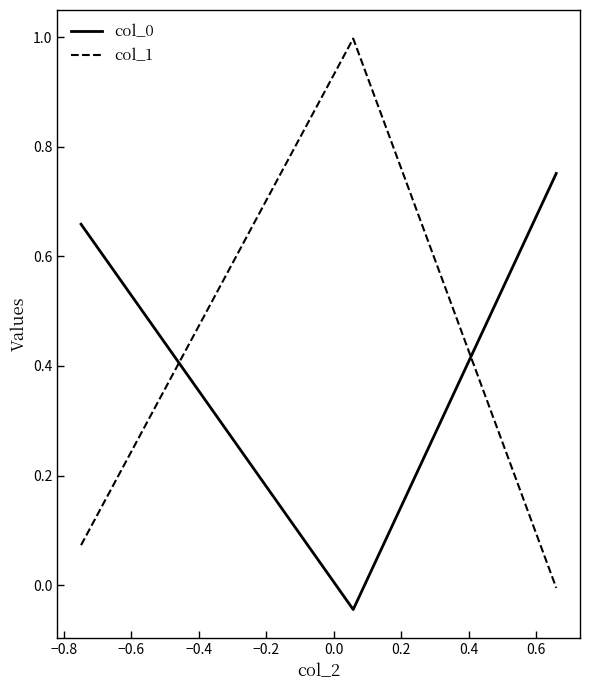

What is the sum of all col_1 values?

1.1